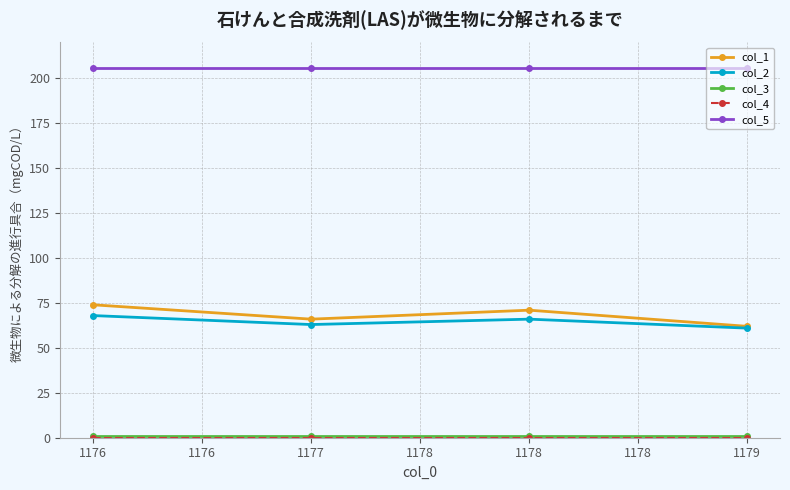

At how many categories does at least one series exceed 196?

4